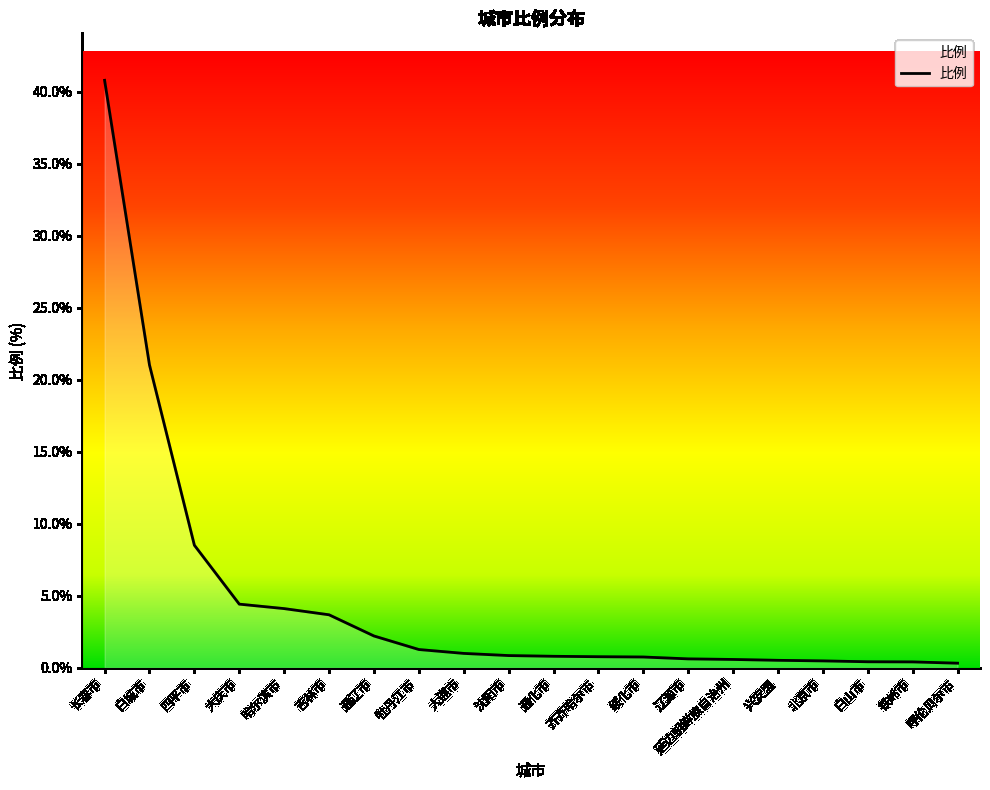

What is the sum of the values at 牡丹江市 and 哈尔滨市?

5.4